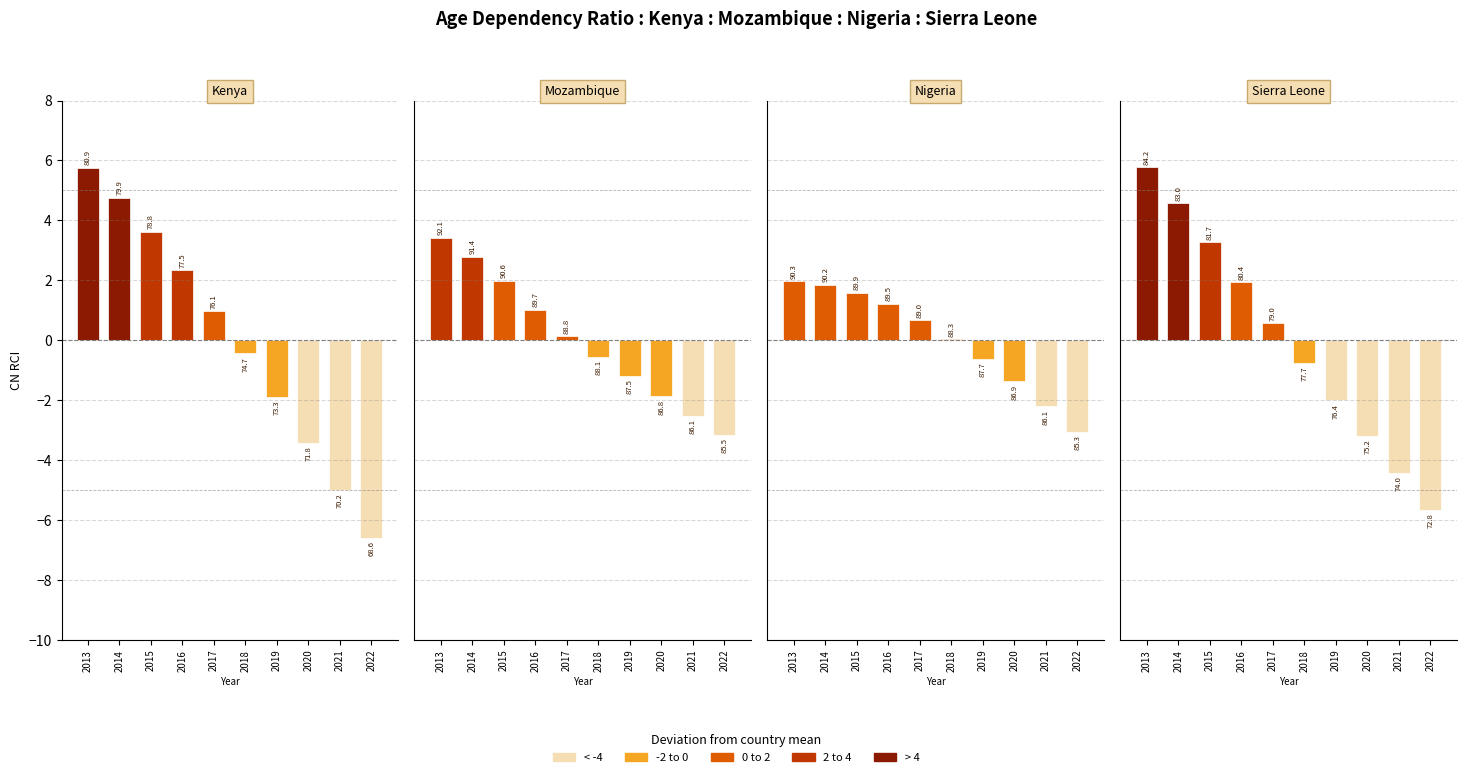

Rank the categories by Nigeria value from highest to lowest.

2013, 2014, 2015, 2016, 2017, 2018, 2019, 2020, 2021, 2022